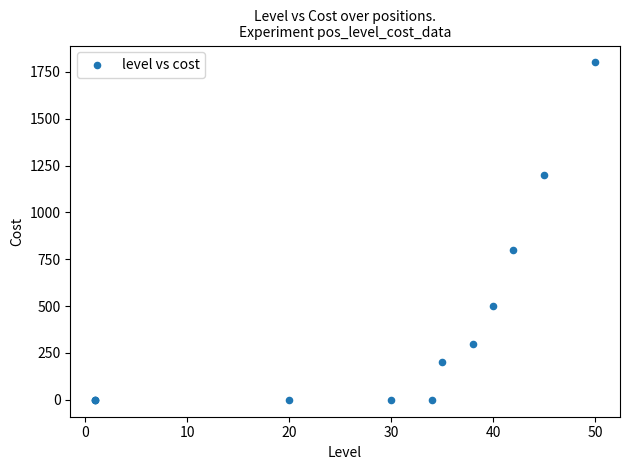

What Y value in the scatter plot is closest to 900?

800